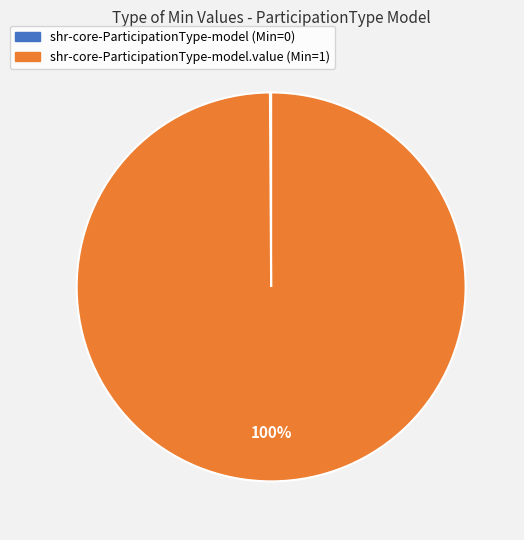

To the nearest percent, what is the average slice percentage?

50%